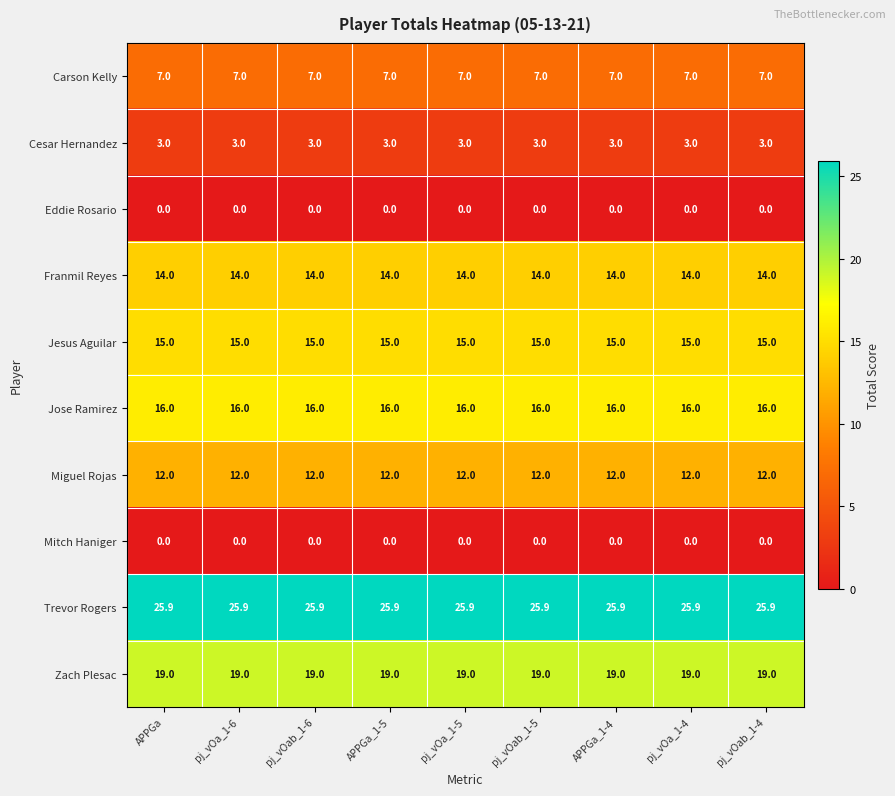

What is the difference between the highest and lowest values at pj_vOab_1-4?

25.9